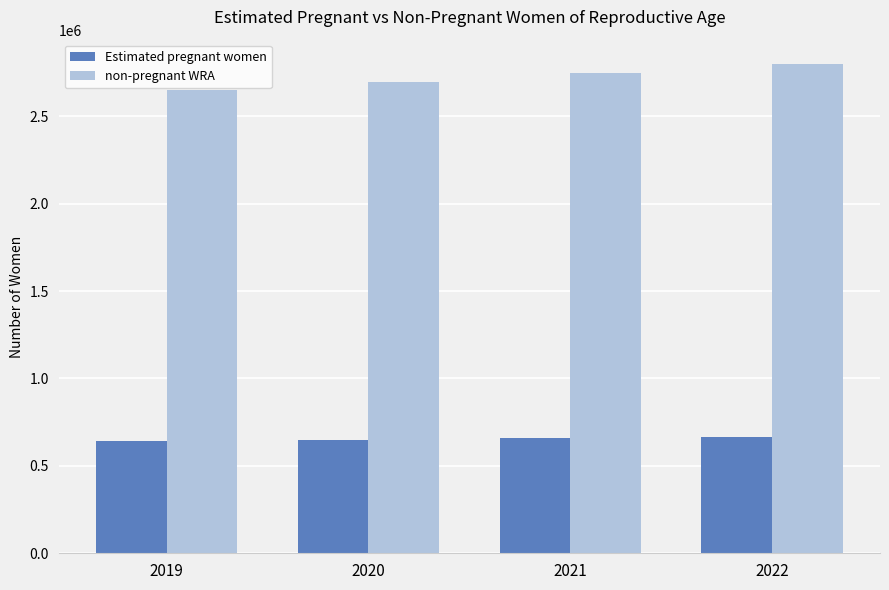

What is the maximum value for non-pregnant WRA?

2797651.1